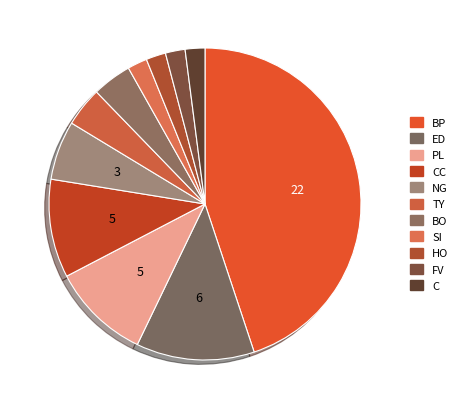

Rank the categories by value from highest to lowest.

BP, ED, PL, CC, NG, TY, BO, SI, HO, FV, C